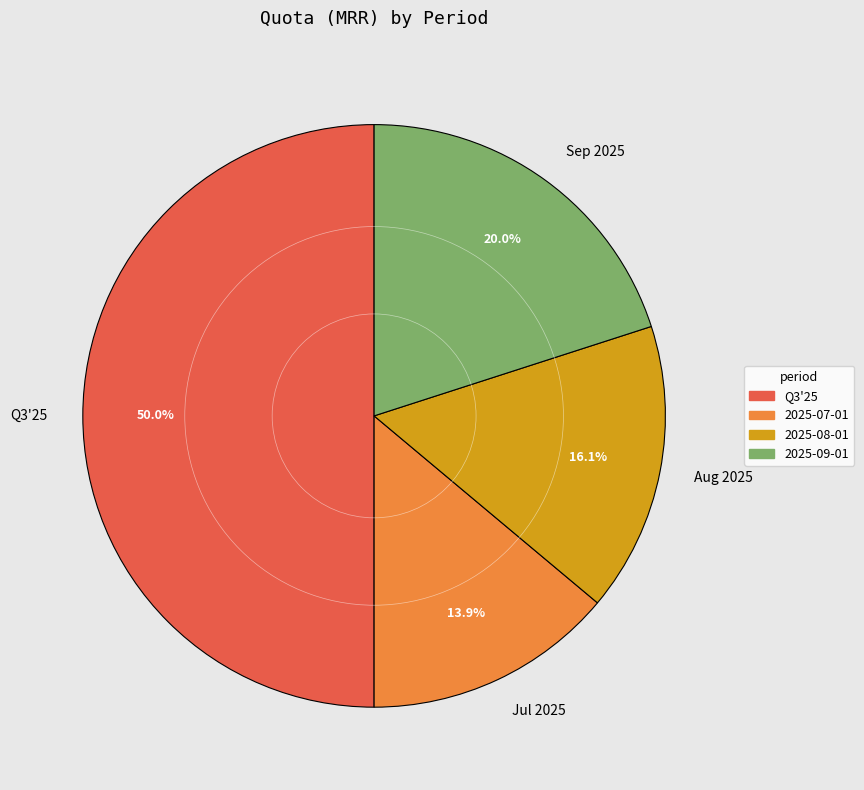

Does Jul 2025 represent more than half of the total?

No